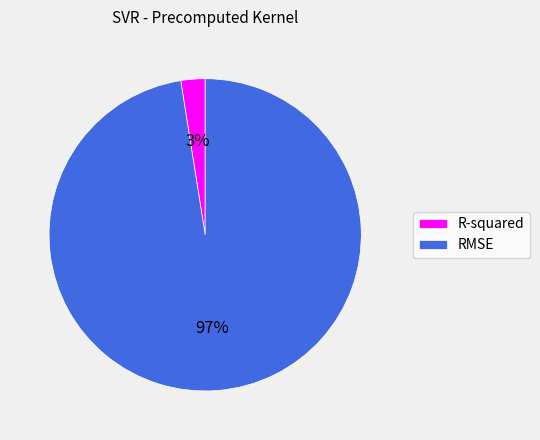

To the nearest percent, what percentage of the pie is RMSE?

97%